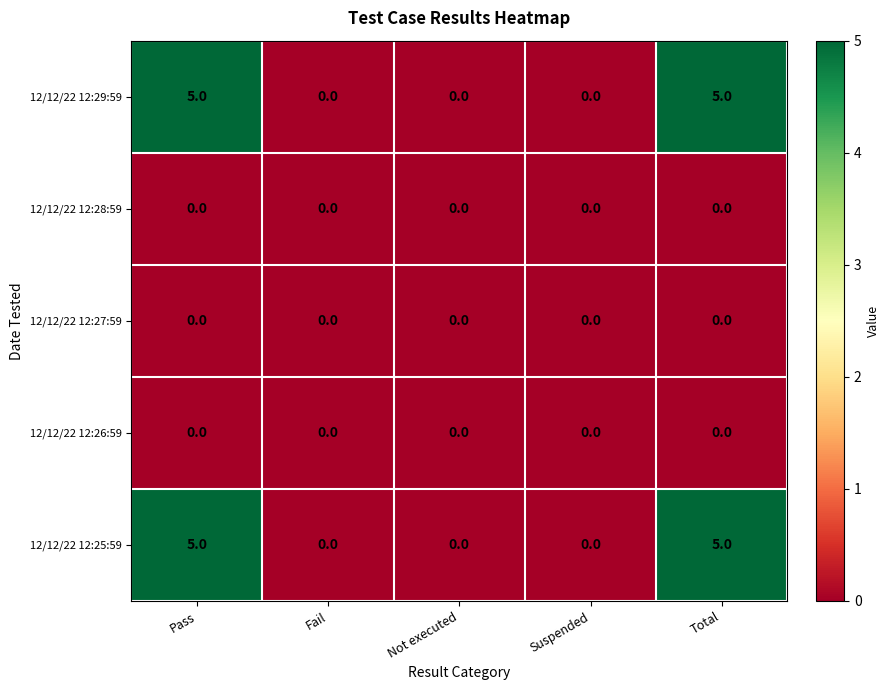

What is the difference between the second highest and minimum values in the 12/12/22 12:25:59 series?

5